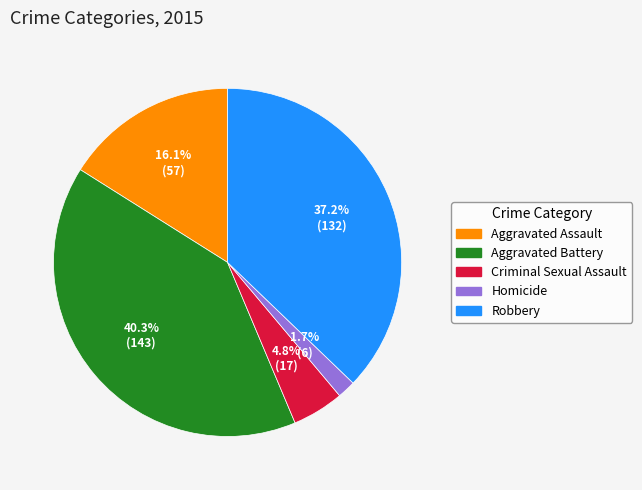

Count the number of slices in the pie.

5